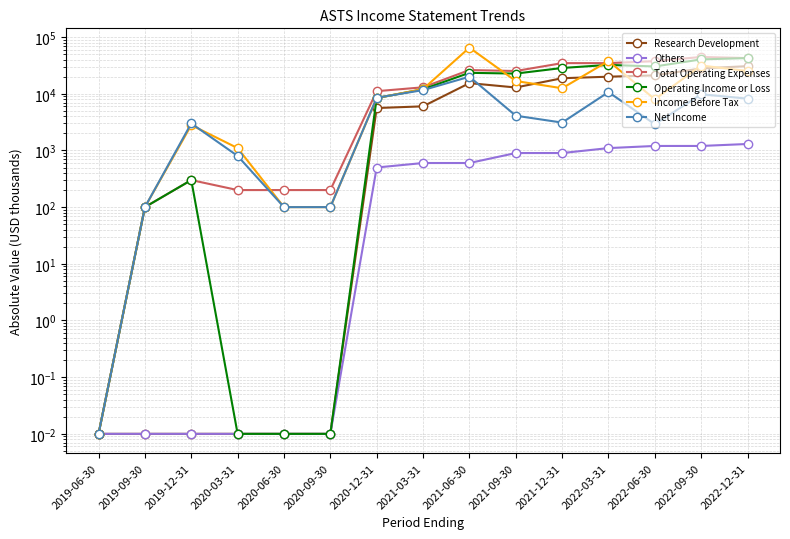

Reading right to left, what are all the values shown in this chart?

Research Development: 2022-12-31=30700.0	2022-09-30=28000.0	2022-06-30=21100.0	2022-03-31=20000.0	2021-12-31=18800.0	2021-09-30=12900.0	2021-06-30=15400.0	2021-03-31=6000.0	2020-12-31=5600.0	2020-09-30=0.0	2020-06-30=0.0	2020-03-31=0.0	2019-12-31=0.0	2019-09-30=0.0	2019-06-30=0.0
Others: 2022-12-31=1300.0	2022-09-30=1200.0	2022-06-30=1200.0	2022-03-31=1100.0	2021-12-31=900.0	2021-09-30=900.0	2021-06-30=600.0	2021-03-31=600.0	2020-12-31=500.0	2020-09-30=0.0	2020-06-30=0.0	2020-03-31=0.0	2019-12-31=0.0	2019-09-30=0.0	2019-06-30=0.0
Total Operating Expenses: 2022-12-31=42600.0	2022-09-30=44600.0	2022-06-30=37600.0	2022-03-31=34700.0	2021-12-31=34700.0	2021-09-30=25200.0	2021-06-30=26200.0	2021-03-31=13000.0	2020-12-31=11100.0	2020-09-30=200.0	2020-06-30=200.0	2020-03-31=200.0	2019-12-31=300.0	2019-09-30=100.0	2019-06-30=0.0
Operating Income or Loss: 2022-12-31=42600.0	2022-09-30=40400.0	2022-06-30=30300.0	2022-03-31=32300.0	2021-12-31=28500.0	2021-09-30=22700.0	2021-06-30=23400.0	2021-03-31=12000.0	2020-12-31=8400.0	2020-09-30=0.0	2020-06-30=0.0	2020-03-31=0.0	2019-12-31=300.0	2019-09-30=100.0	2019-06-30=0.0
Income Before Tax: 2022-12-31=25200.0	2022-09-30=31500.0	2022-06-30=8000.0	2022-03-31=37800.0	2021-12-31=12500.0	2021-09-30=16800.0	2021-06-30=65100.0	2021-03-31=12100.0	2020-12-31=8400.0	2020-09-30=100.0	2020-06-30=100.0	2020-03-31=1100.0	2019-12-31=2800.0	2019-09-30=100.0	2019-06-30=0.0
Net Income: 2022-12-31=8200.0	2022-09-30=9800.0	2022-06-30=2900.0	2022-03-31=10700.0	2021-12-31=3100.0	2021-09-30=4100.0	2021-06-30=20000.0	2021-03-31=11600.0	2020-12-31=8500.0	2020-09-30=100.0	2020-06-30=100.0	2020-03-31=800.0	2019-12-31=3000.0	2019-09-30=100.0	2019-06-30=0.0